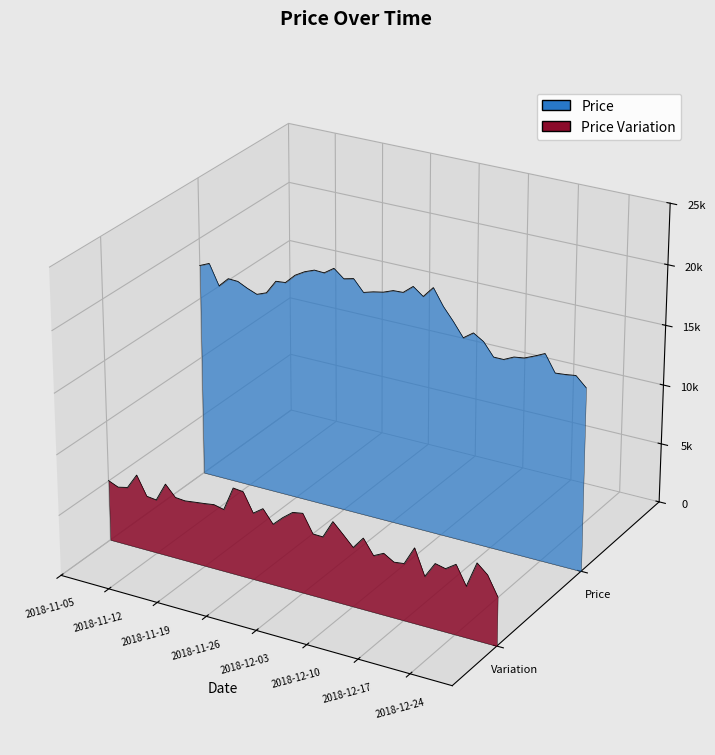

How many data points does each series have?

40